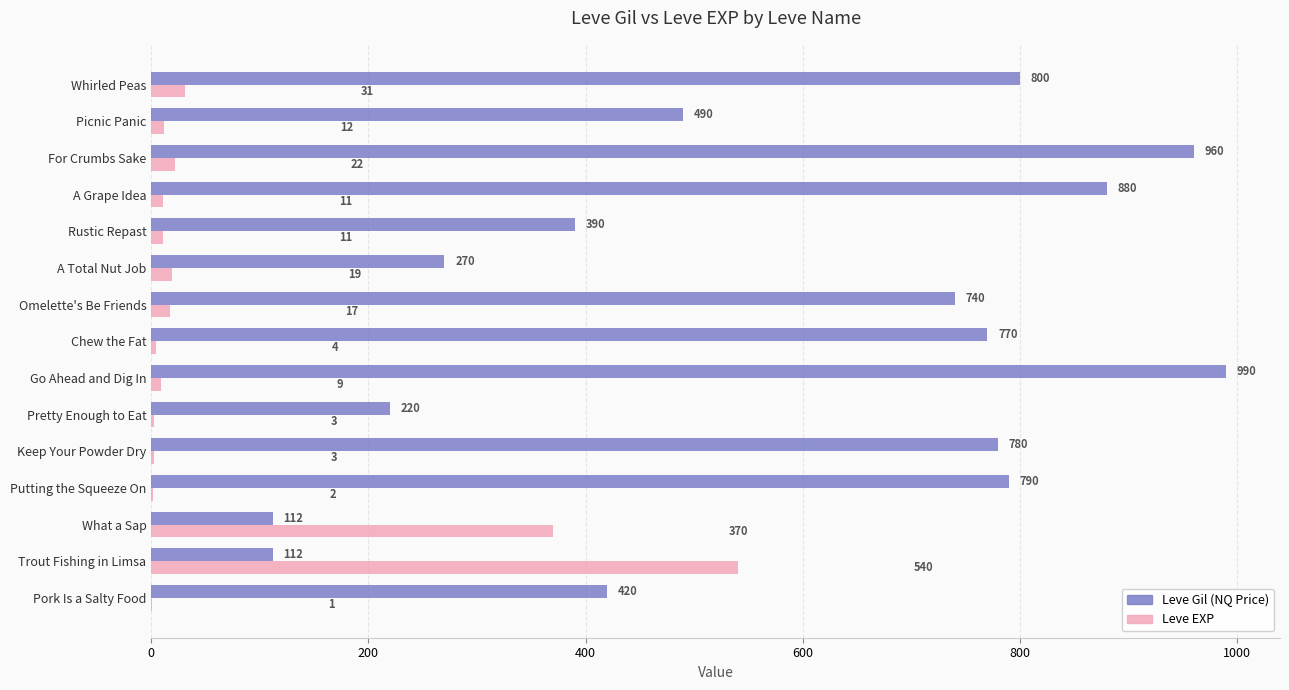

Is the value of Leve EXP at Picnic Panic greater than the value of Leve Gil (NQ Price) at Putting the Squeeze On?

No